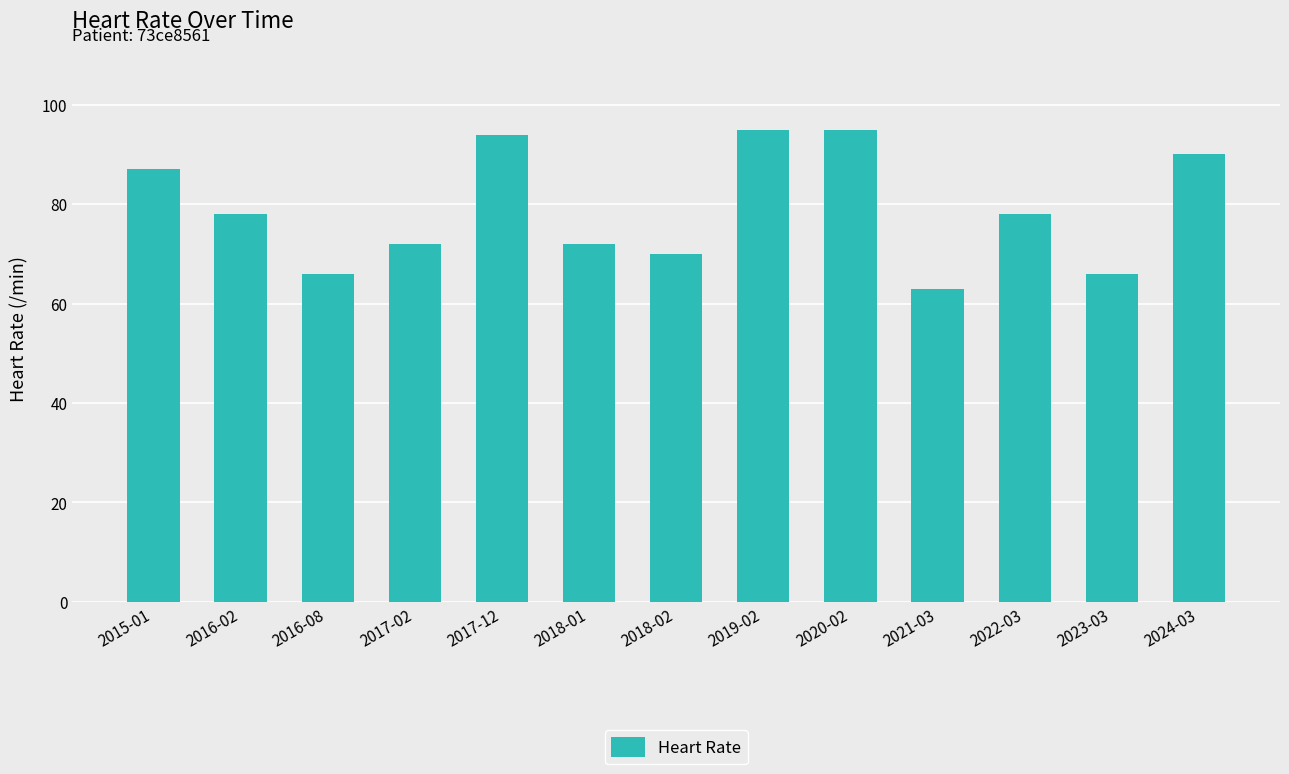

What is the smallest value displayed?

63